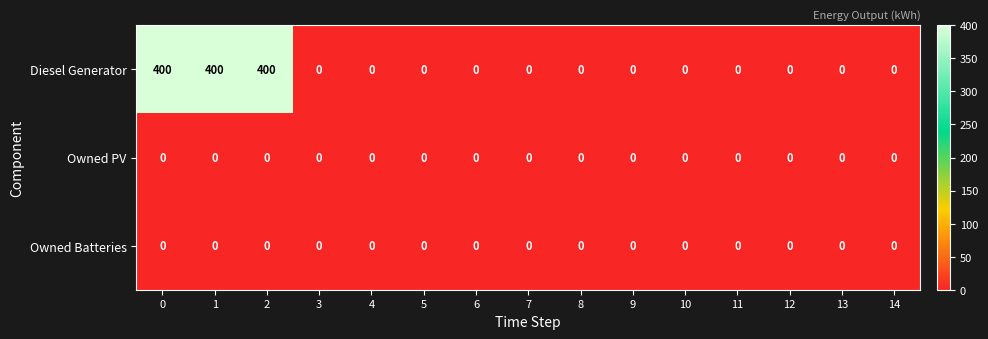

At how many categories does at least one series exceed 366?

3